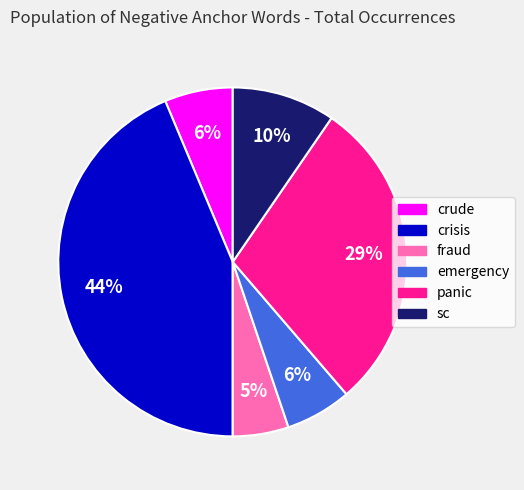

What is the smallest slice in the pie chart?

fraud